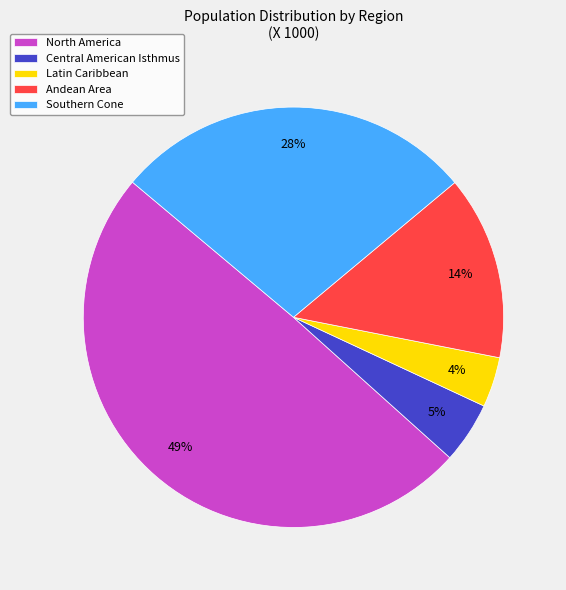

What percentage is the Andean Area slice, to the nearest percent?

14%